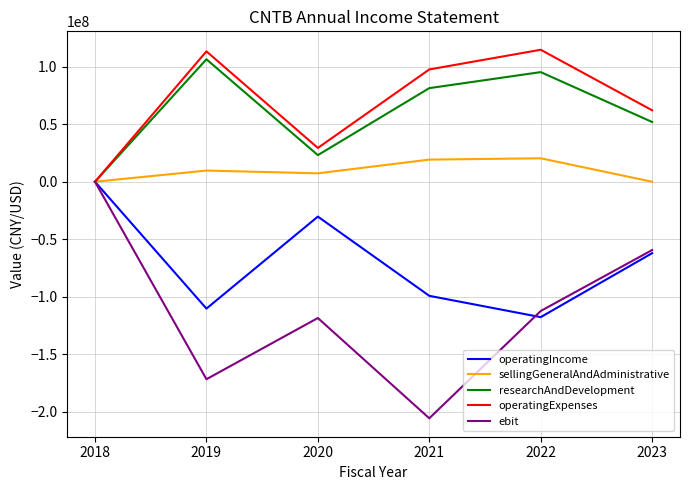

The value of sellingGeneralAndAdministrative at 2020 is 7310226. True or false?

True